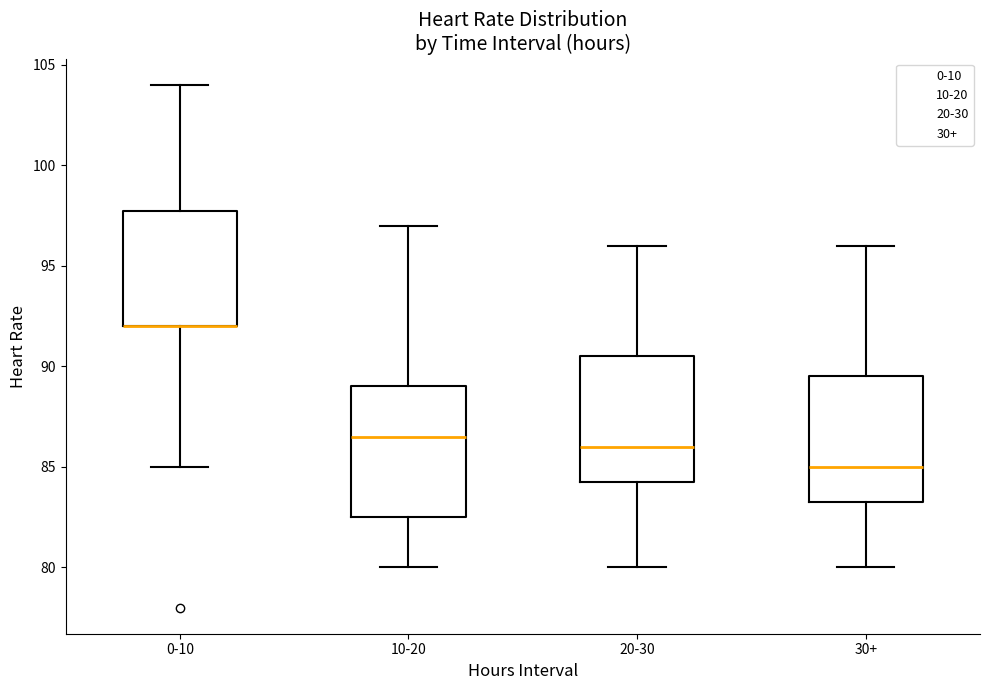

Reading left to right, read every box against the y-axis: the position of its median line, the range the box covers, and the ends of its whiskers. The values are not printed on the chart, so give them approximately, as read against the axis.

0-10: median 92.0 (drawn on the box's lower edge), box 92.0 to 98.0, whiskers 85.0 to 104.0
10-20: median 86.5, box 82.5 to 89.0, whiskers 80.0 to 97.0
20-30: median 86.0, box 84.5 to 90.5, whiskers 80.0 to 96.0
30+: median 85.0, box 83.5 to 89.5, whiskers 80.0 to 96.0